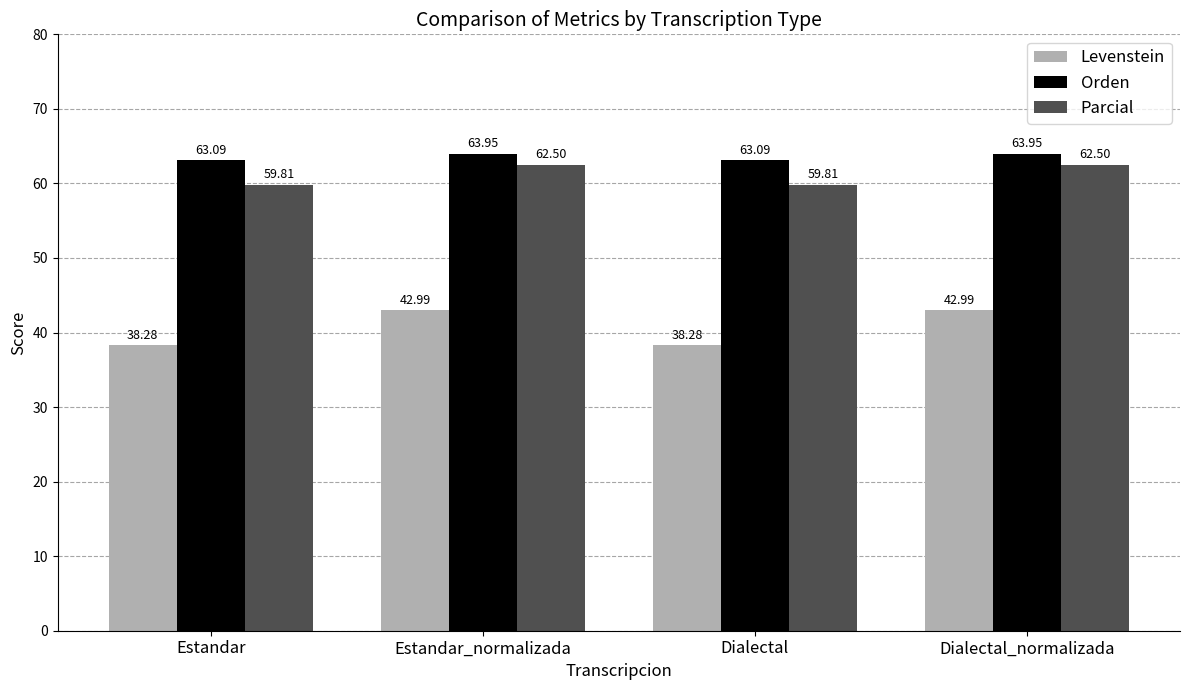

What is the difference between the highest and lowest values at Estandar?

24.8